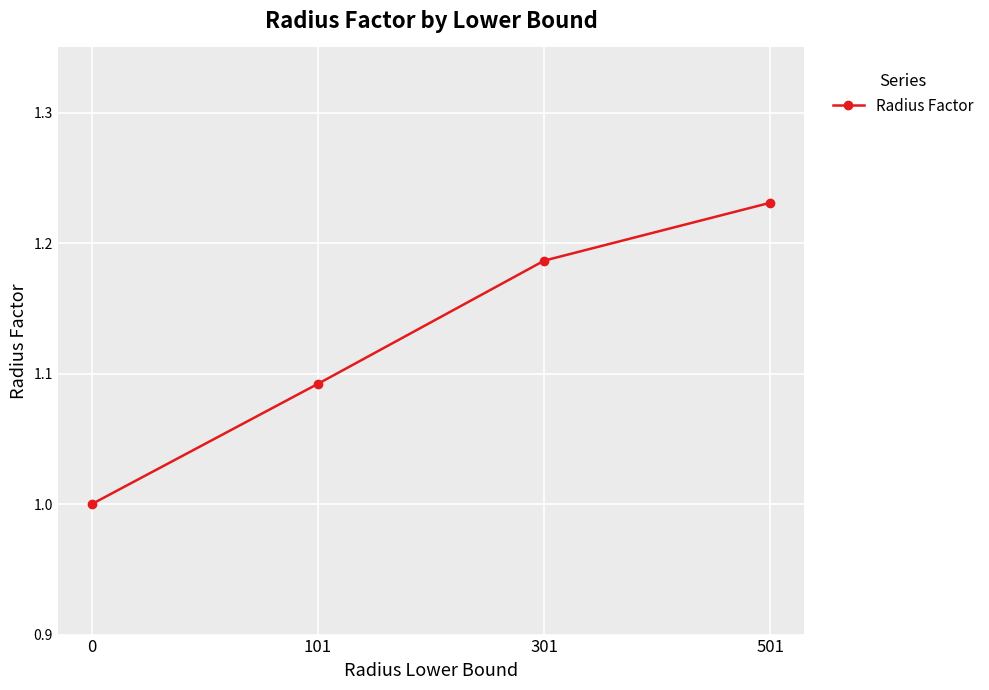

Which label corresponds to the largest value in the chart?

501